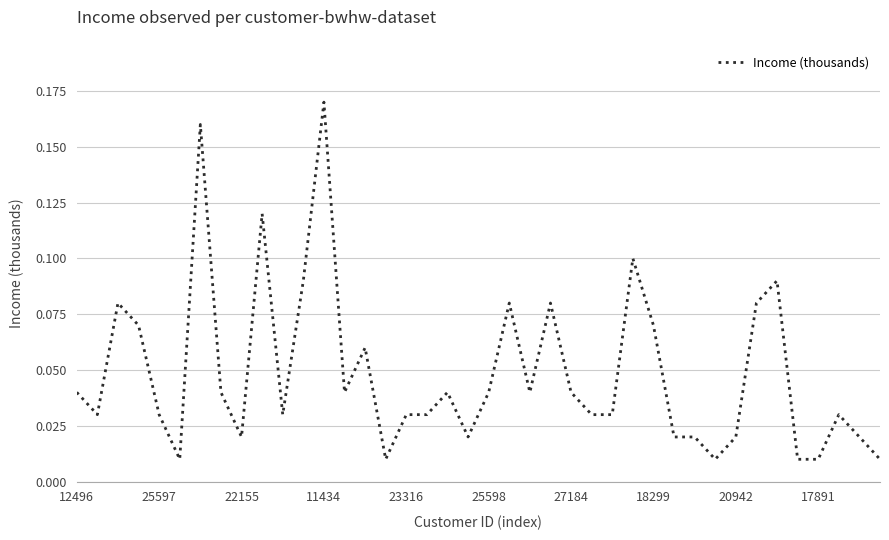

How many lines are shown in the chart?

1